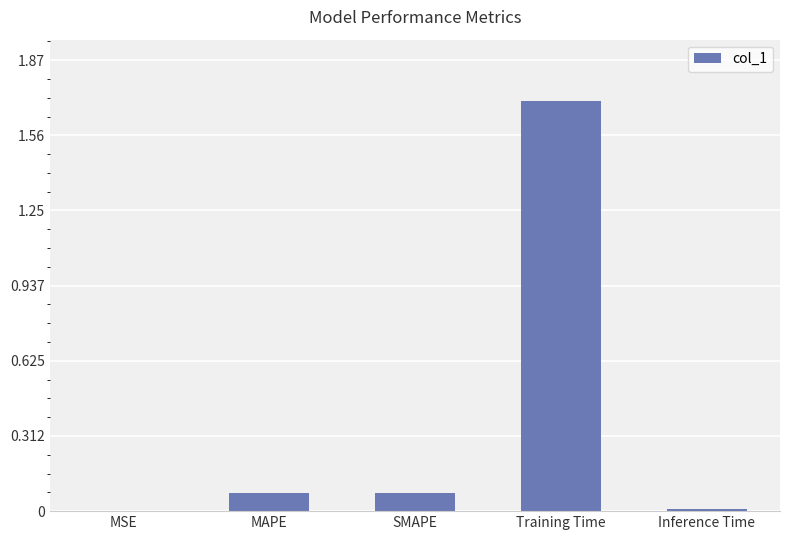

Does the chart contain stacked bars?

No